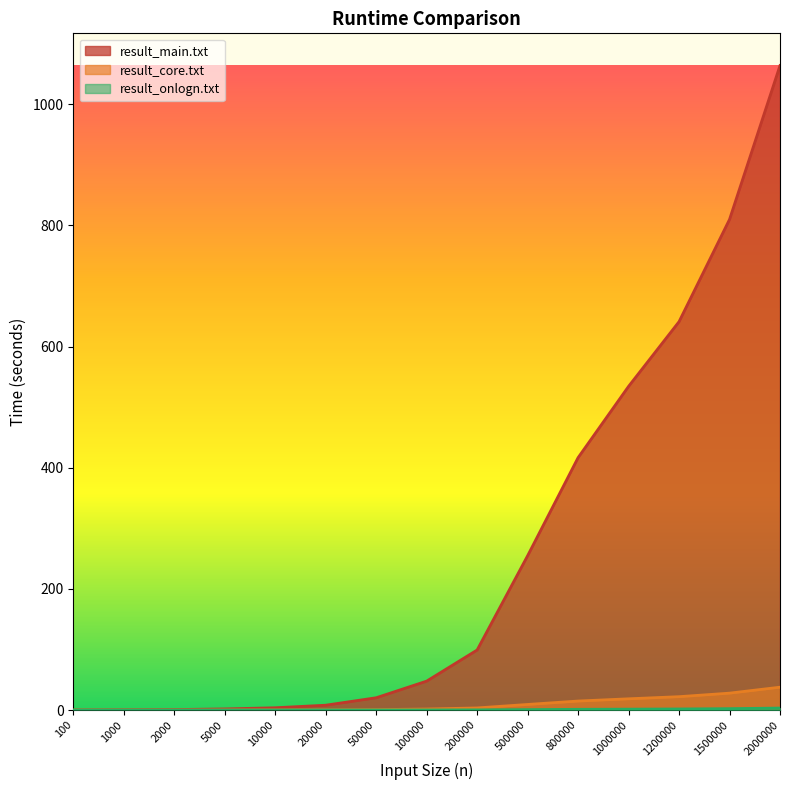

At 1500000, list the series in order from largest to smallest.

result_main.txt, result_core.txt, result_onlogn.txt